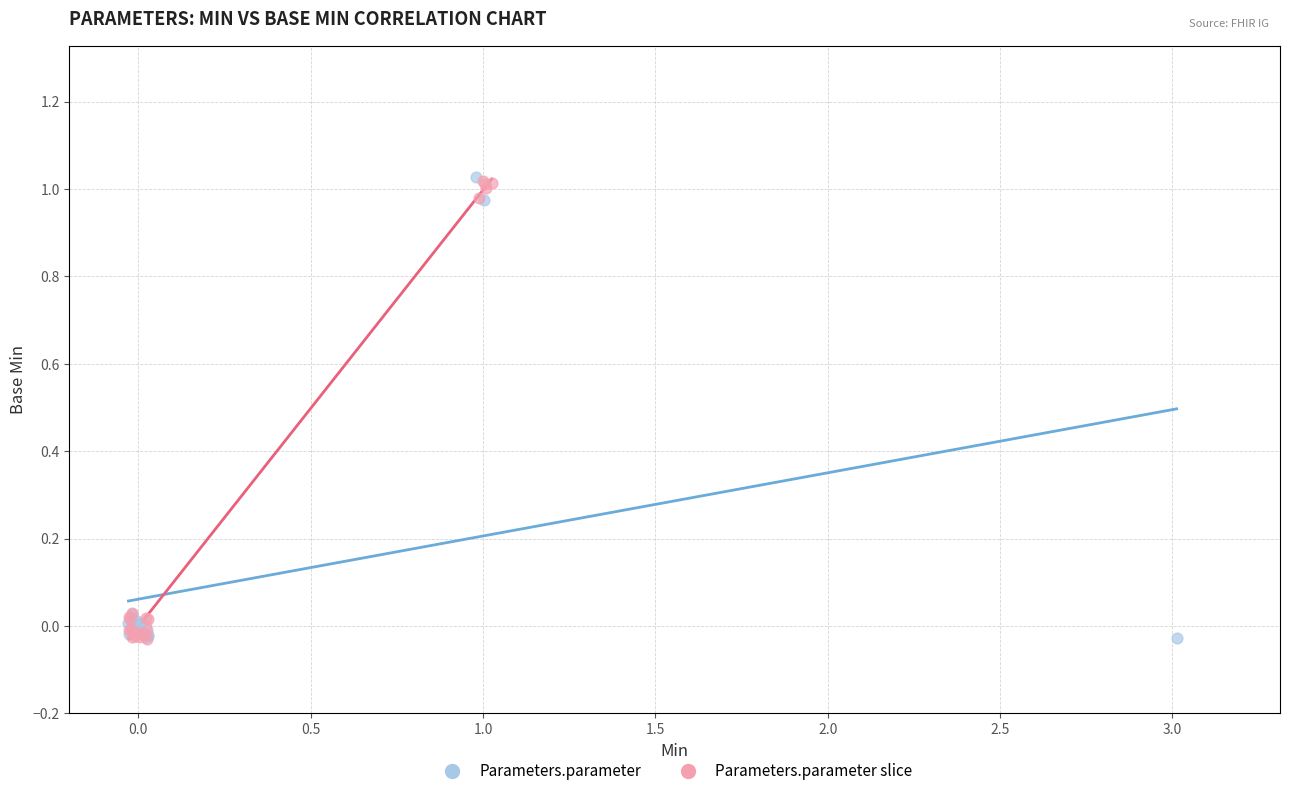

What are all the series names shown in the legend?

Parameters.parameter, Parameters.parameter slice